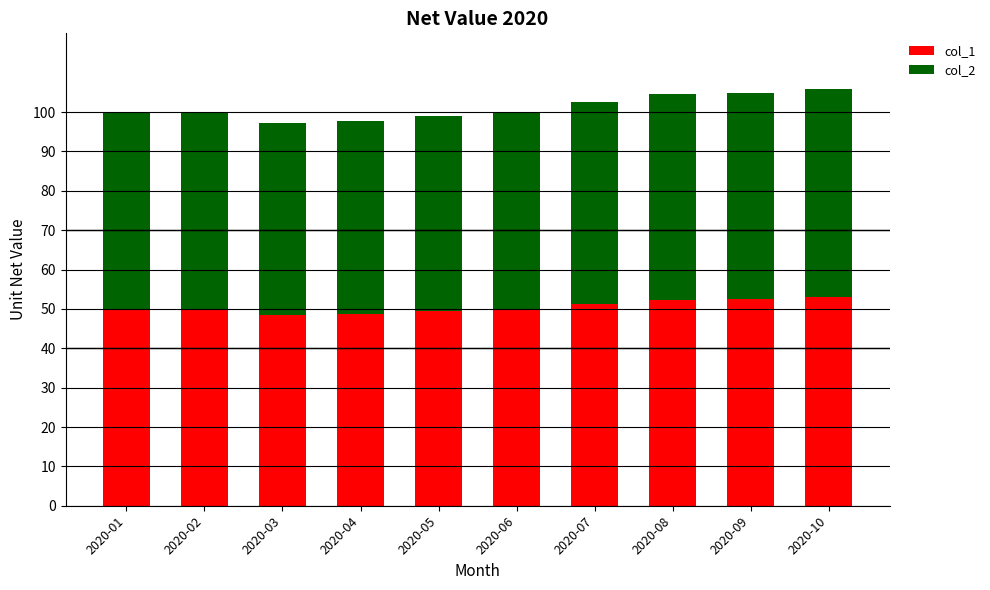

What is the total value across all series at 2020-04?

97.7